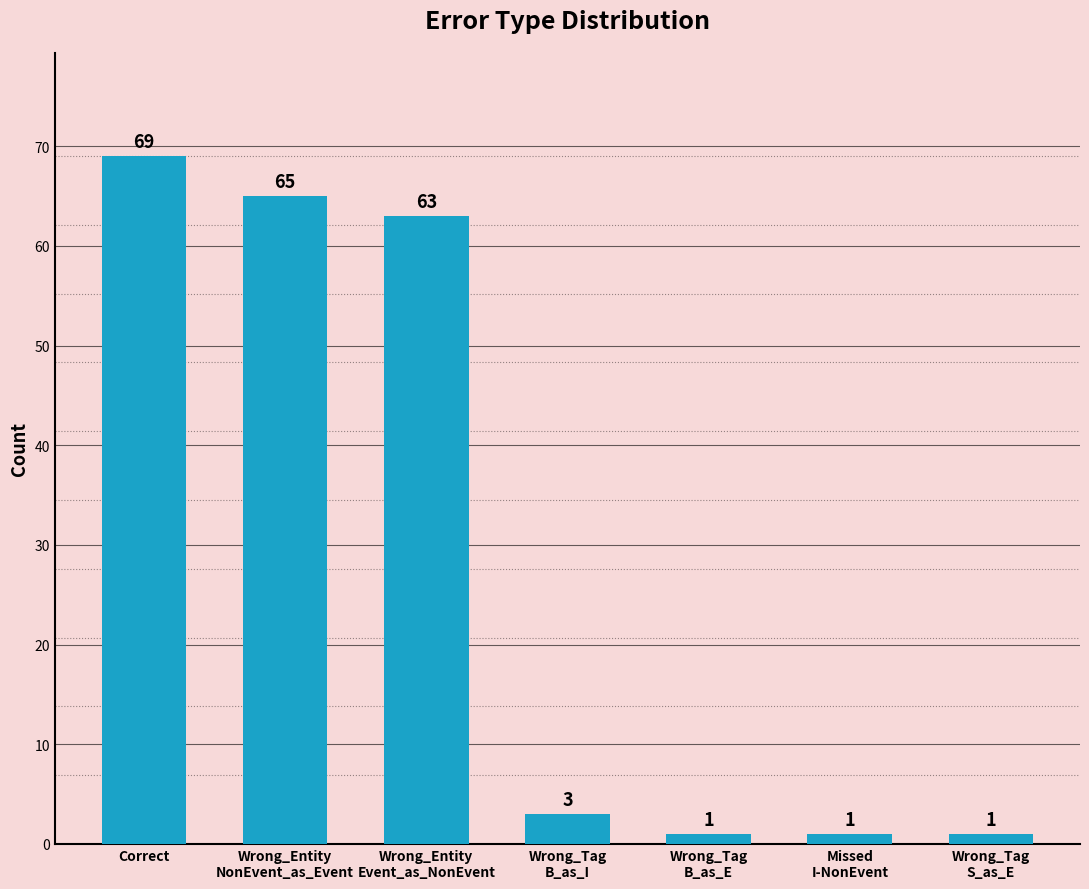

What is the label of the 4th bar from the right?

Wrong_Tag
B_as_I